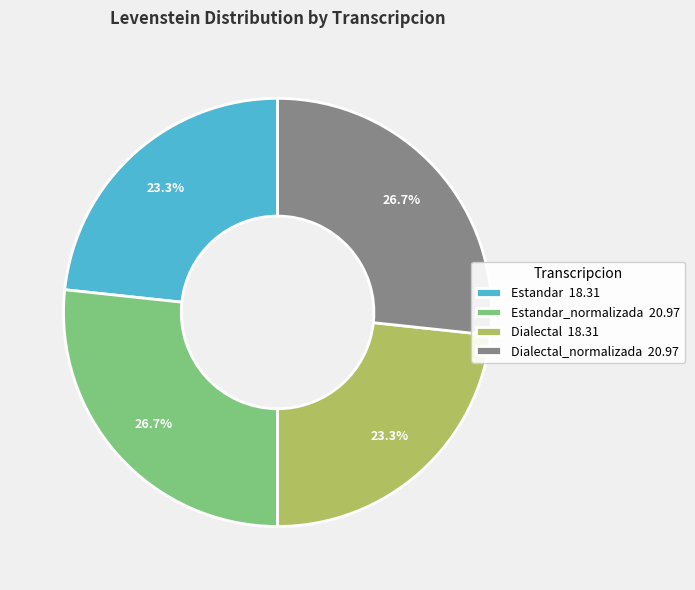

What portion of the pie excludes Estandar 18.31?

76.7%